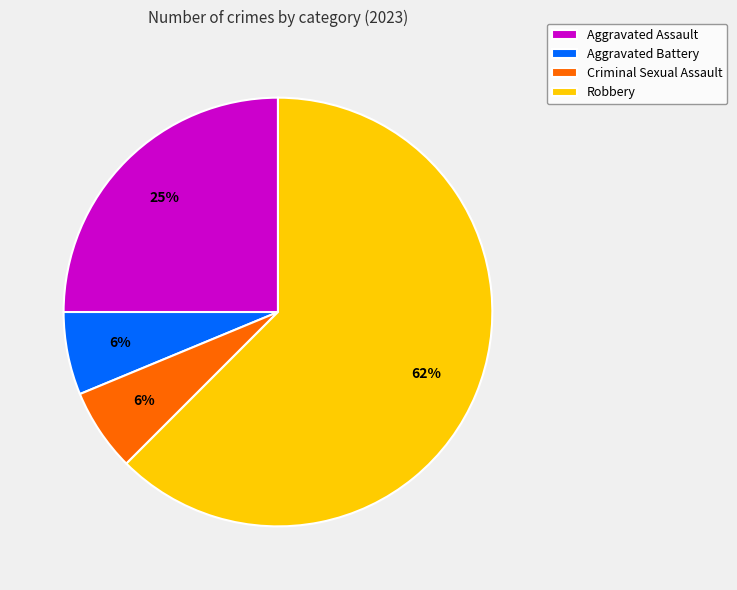

Is the sum of Robbery and Aggravated Battery greater than half?

Yes